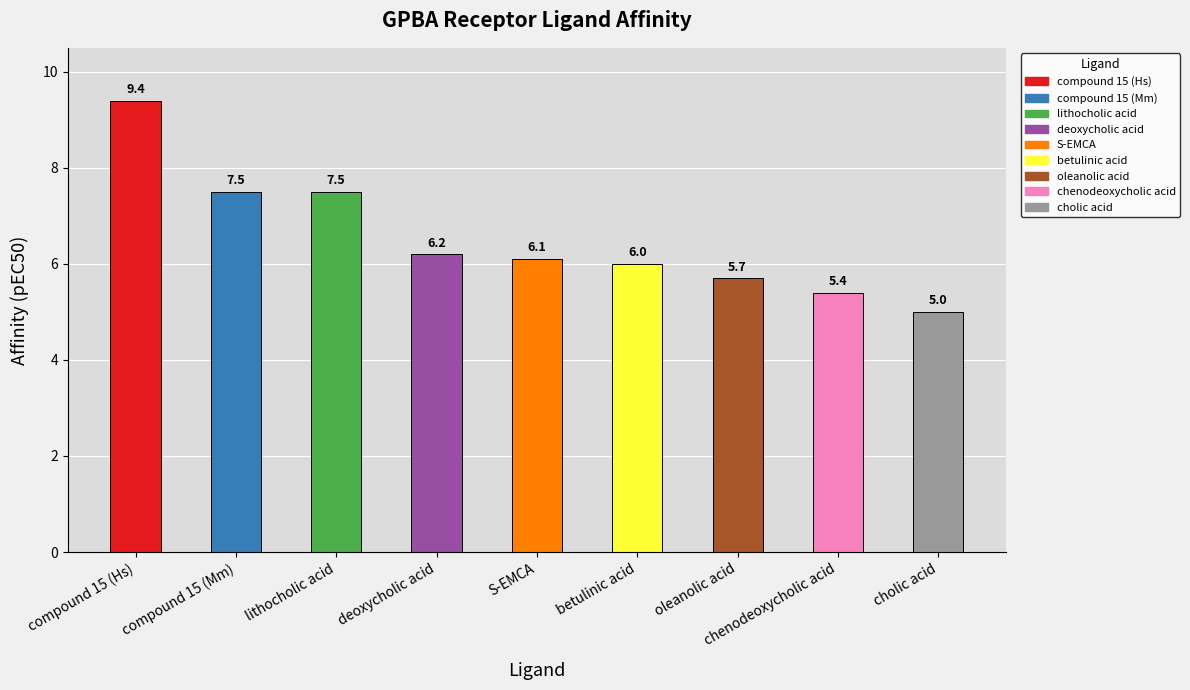

How many values are below 6?

3